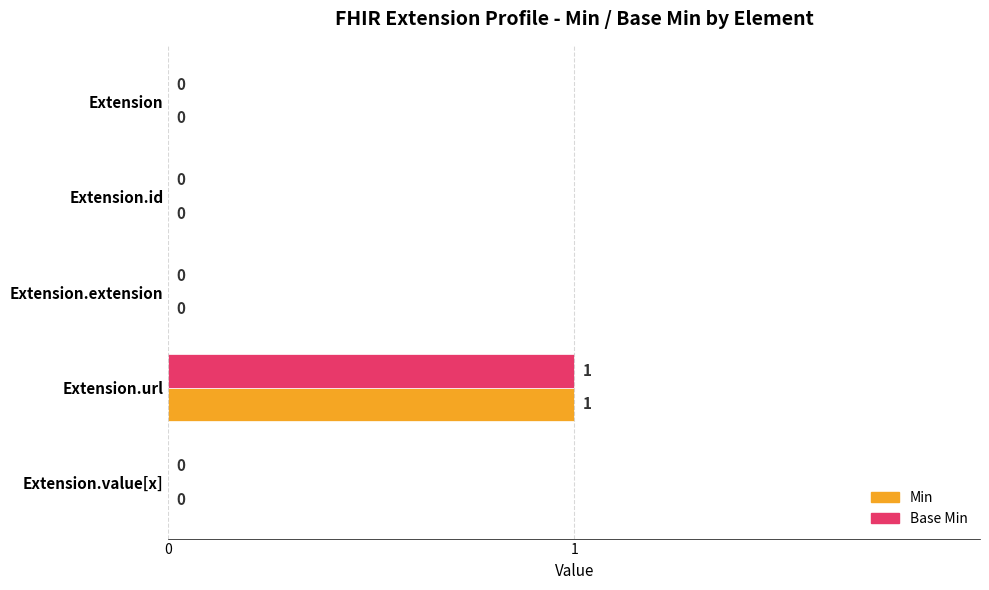

True or false: Base Min has a value of 1 at Extension.value[x].

False